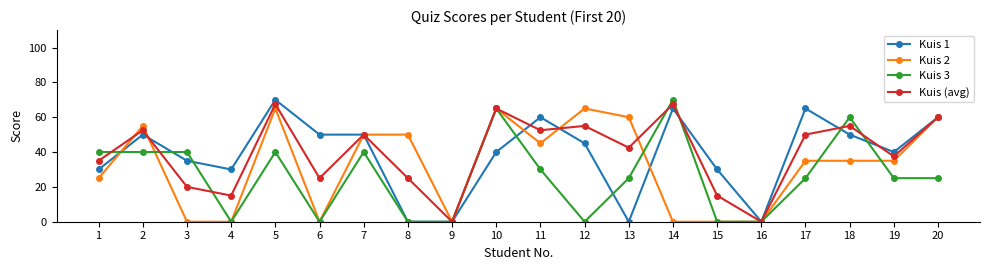

What is the difference between the second highest and second lowest values in the Kuis (avg) series?

67.5